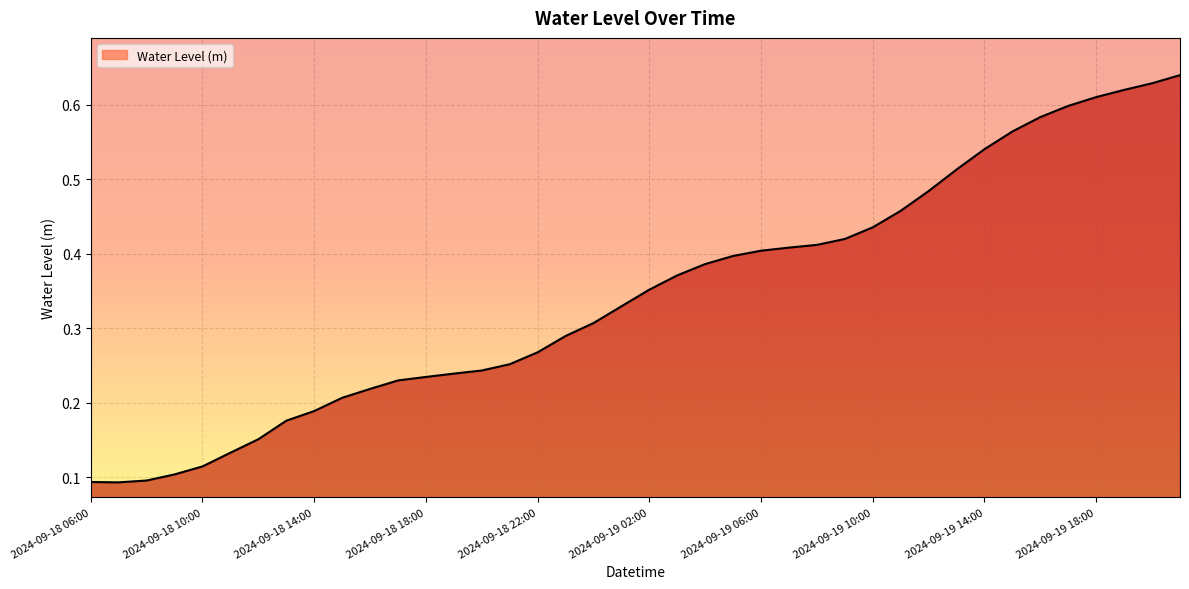

What is the value of the 5th point from the left?

0.1